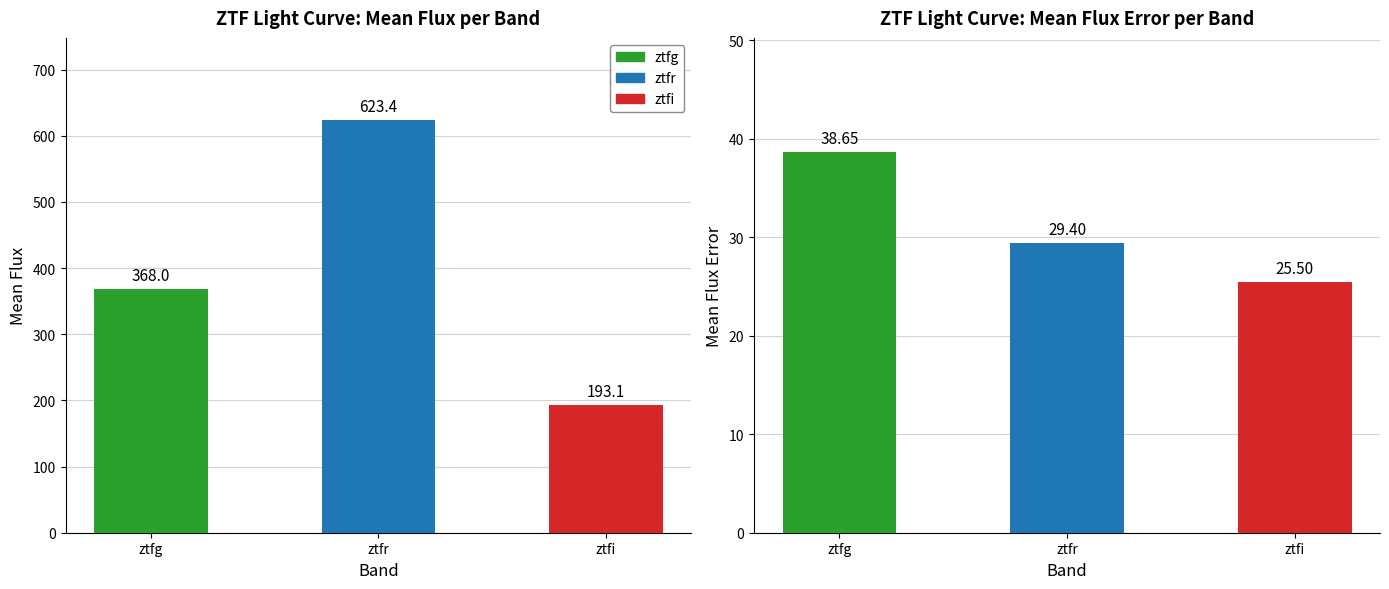

Between ztfg and ztfi, which series saw the biggest shift?

Mean Flux